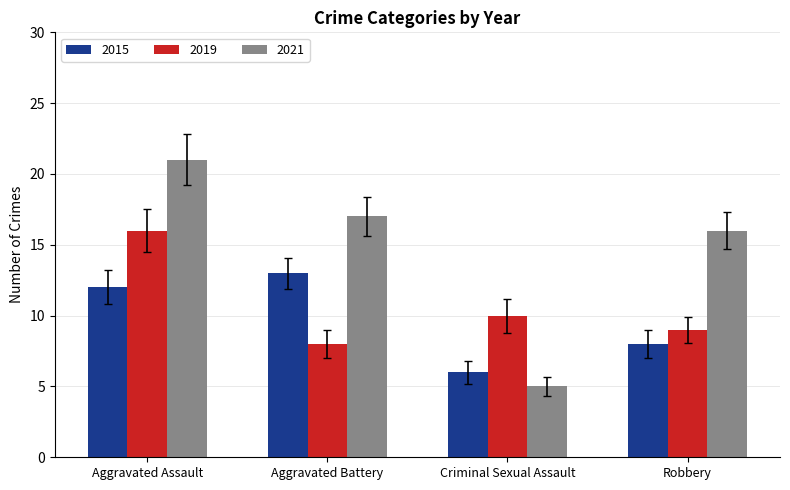

List the series in order of their peak value, lowest first.

2015, 2019, 2021